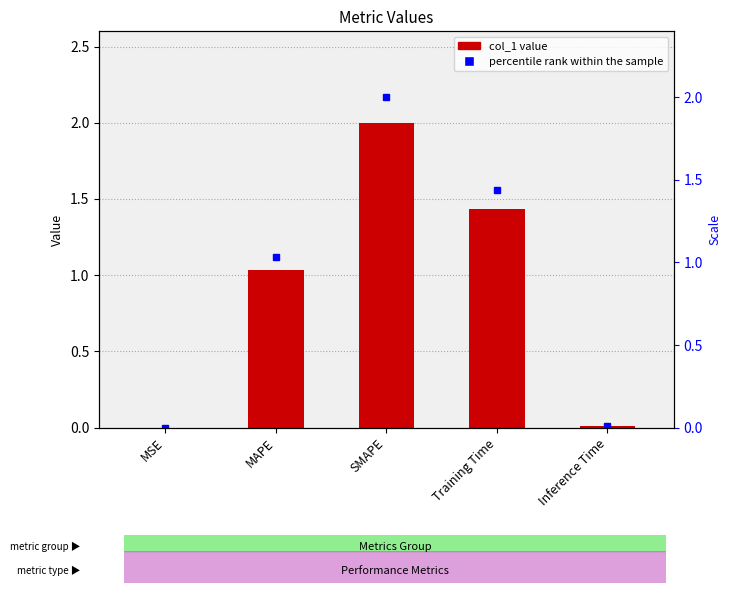

What is the average value?

0.9